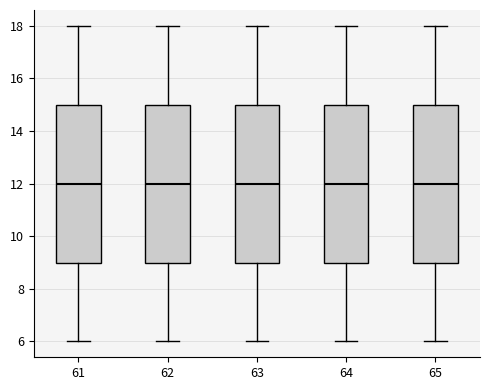

Reading left to right, read every box against the y-axis: the position of its median line, the range the box covers, and the ends of its whiskers. The values are not printed on the chart, so give them approximately, as read against the axis.

61: median 12, box 9 to 15, whiskers 6 to 18
62: median 12, box 9 to 15, whiskers 6 to 18
63: median 12, box 9 to 15, whiskers 6 to 18
64: median 12, box 9 to 15, whiskers 6 to 18
65: median 12, box 9 to 15, whiskers 6 to 18